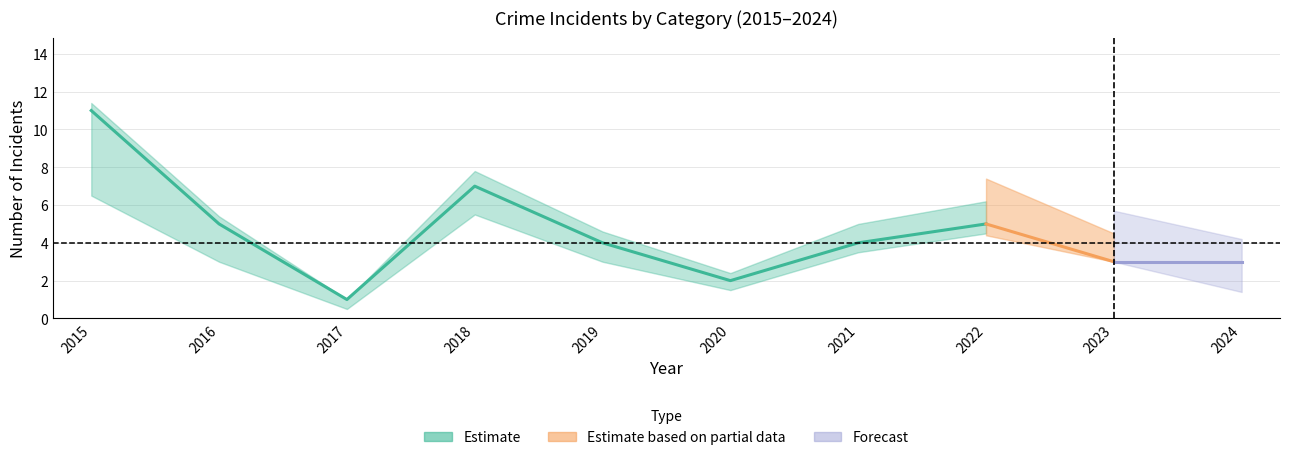

What is the maximum value for Total?

11